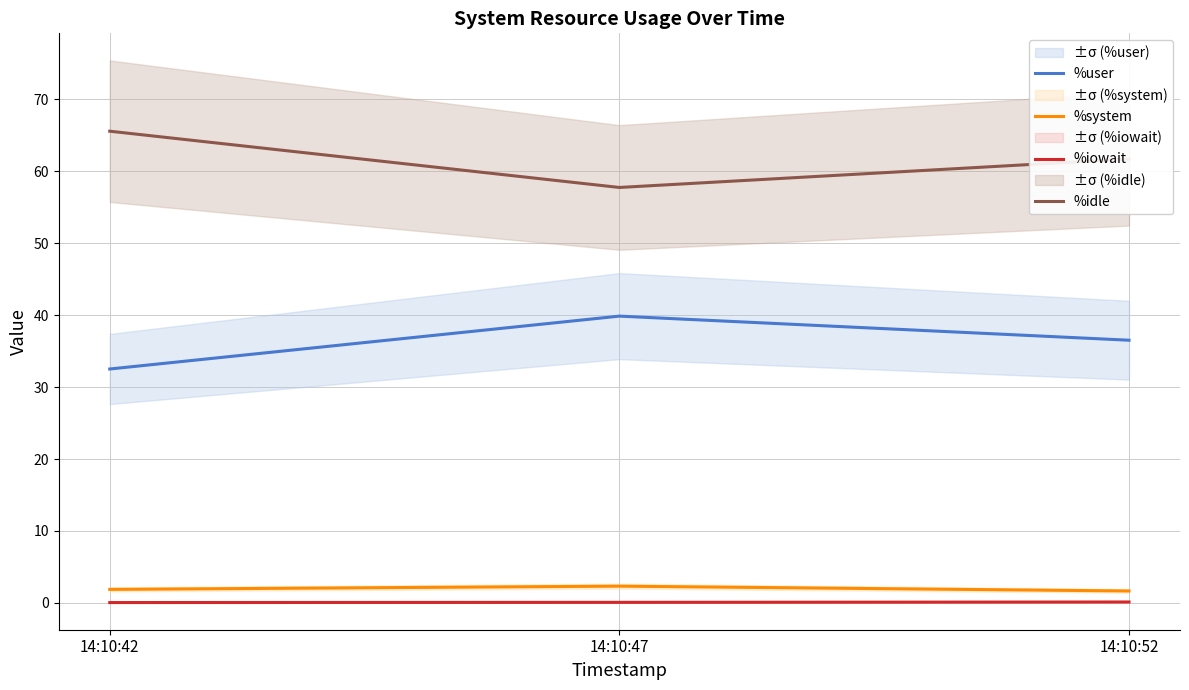

What is the spread (max minus min) of values at 14:10:52?

61.6